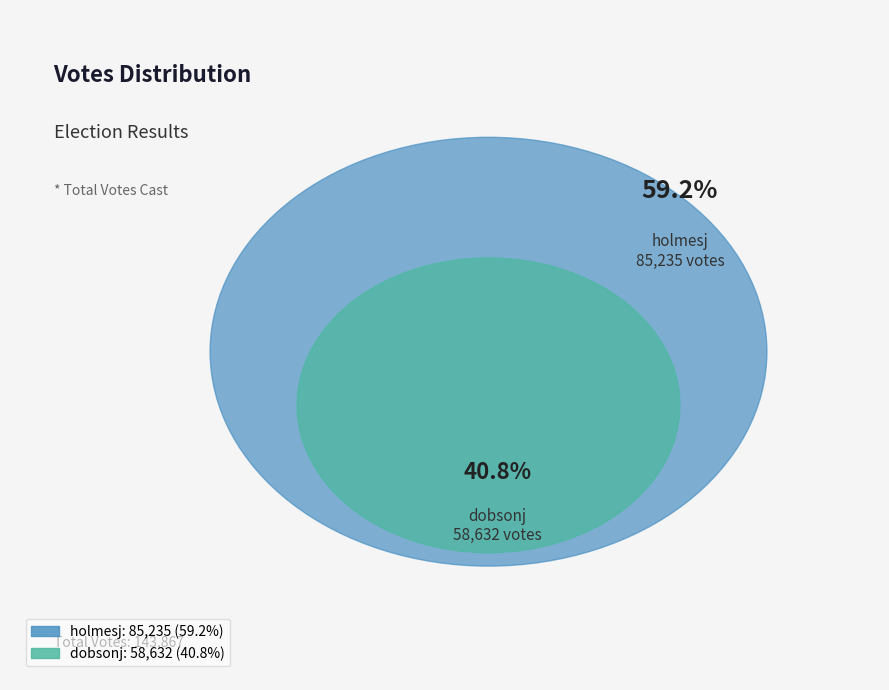

To the nearest percent, what is the difference between the largest and smallest slice percentages?

18%